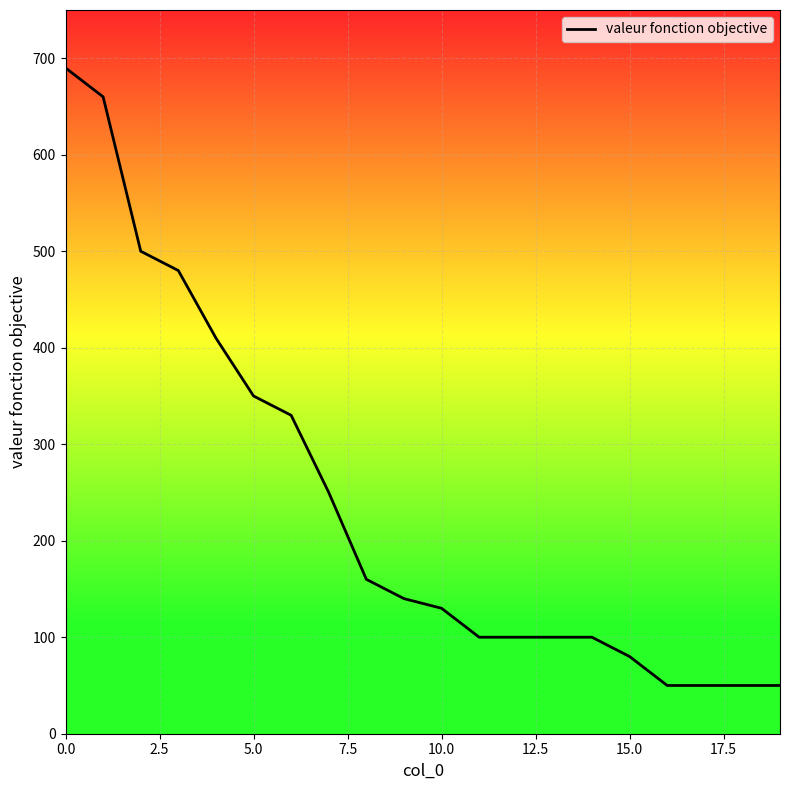

How many values are below 140?

10